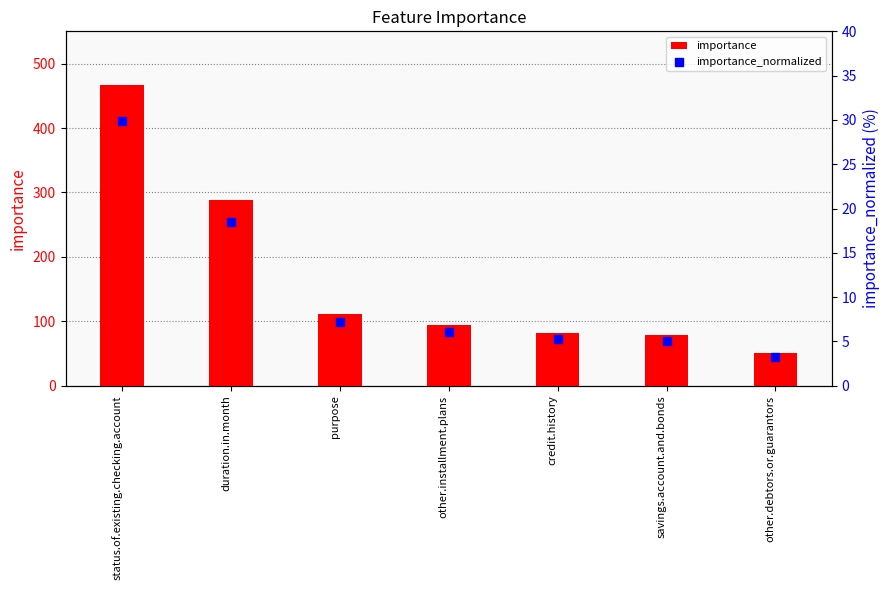

What is the total value across all series at savings.account.and.bonds?

83.6